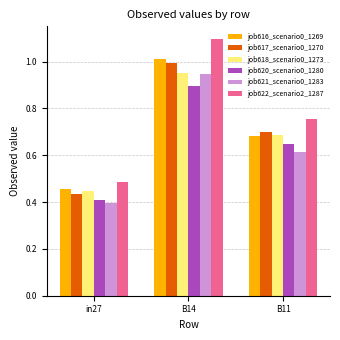

Which series has the largest total across all categories?

job622_scenario2_1287